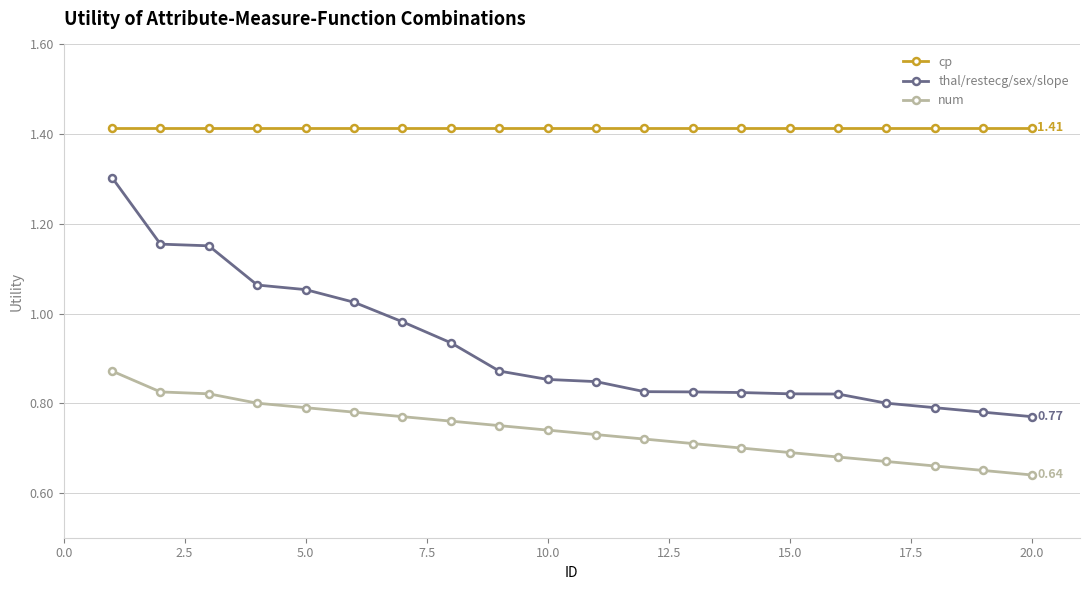

Which series has the widest spread of values?

thal/restecg/sex/slope